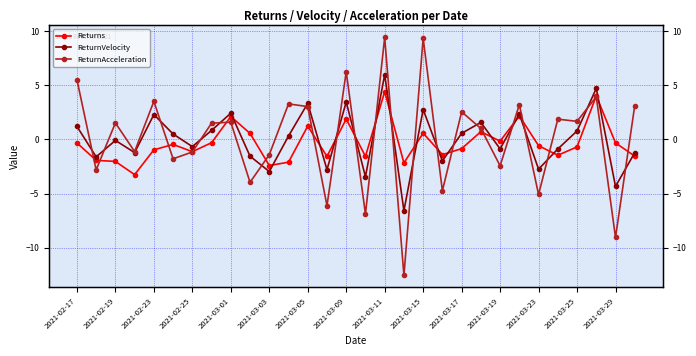

Count the number of data series in this chart.

3